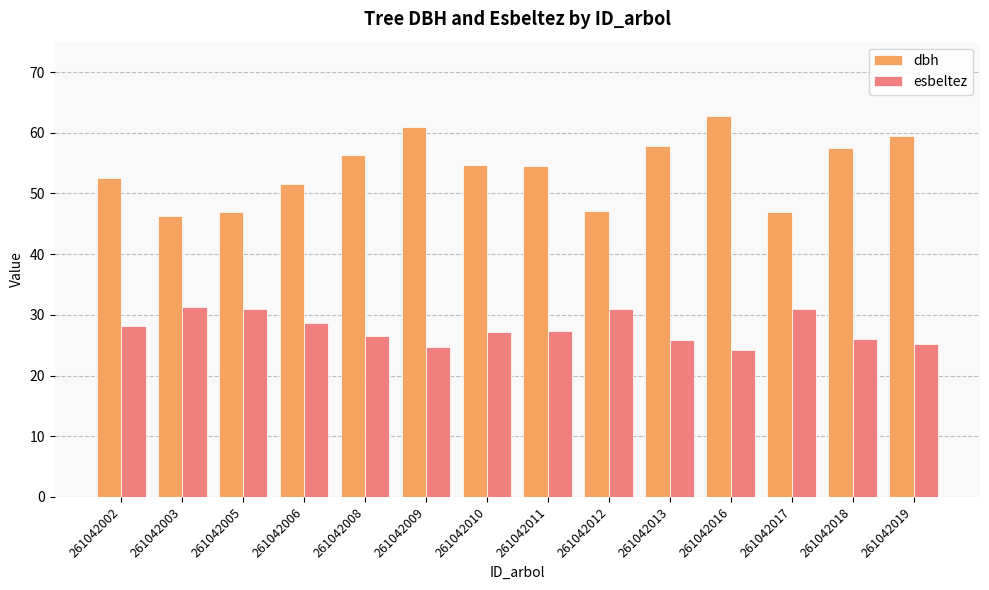

What are all the series names shown in the legend?

dbh, esbeltez